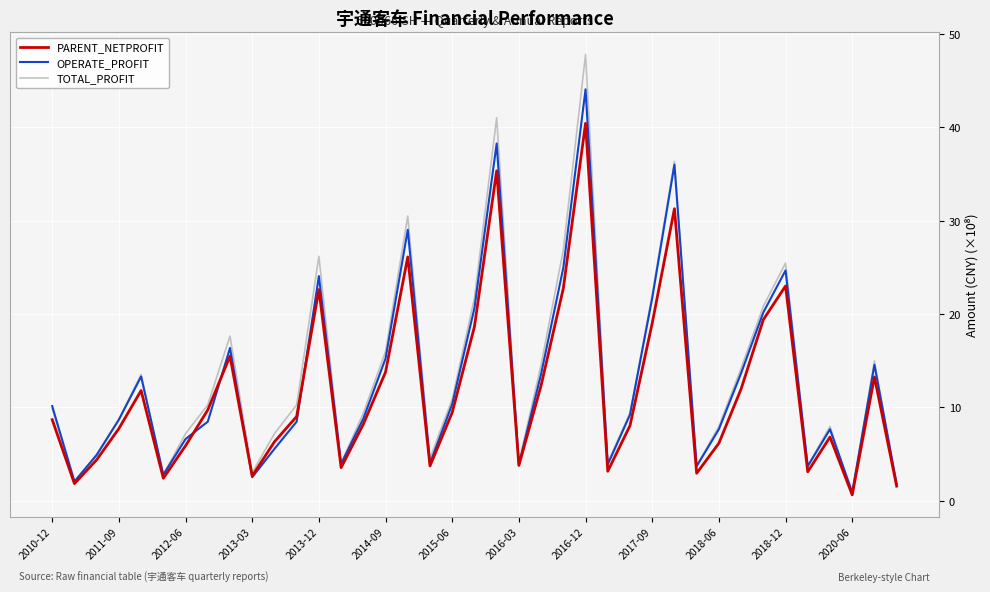

True or false: TOTAL_PROFIT has more than 1 points higher than both neighbors.

True